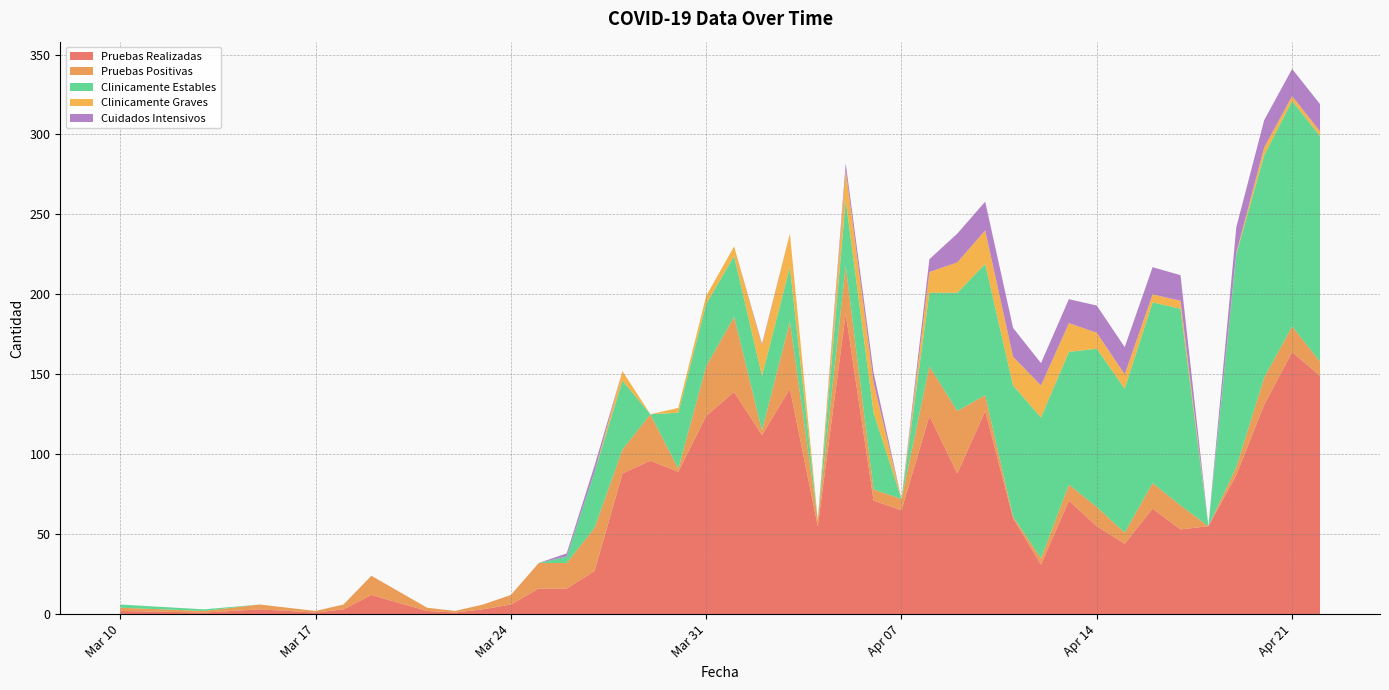

Reading left to right, what are all the values shown in this chart?

Pruebas Realizadas: 2	1	3	2	1	3	12	2	1	3	6	16	16	27	88	96	89	124	139	112	141	55	188	71	65	124	88	127	60	31	71	55	44	66	53	55	87	131	164	149
Pruebas Positivas: 2	1	3	2	1	3	12	2	1	3	6	16	16	27	15	29	2	31	47	3	42	4	30	7	7	31	39	10	1	4	10	12	7	16	15	0	5	17	16	9
Clinicamente Estables: 2	1	0	0	0	0	0	0	0	0	0	0	4	35	43	0	35	39	38	34	34	0	41	48	0	46	74	82	82	88	83	99	90	113	123	0	133	139	141	141
Clinicamente Graves: 0	0	0	0	0	0	0	0	0	0	0	0	0	0	6	0	3	5	6	19	21	0	19	19	0	13	19	21	18	20	18	10	9	5	5	0	1	5	3	3
Cuidados Intensivos: 0	0	0	0	0	0	0	0	0	0	0	0	2	4	0	0	0	0	0	1	0	0	4	6	0	8	18	18	18	14	15	17	17	17	16	0	16	17	17	17